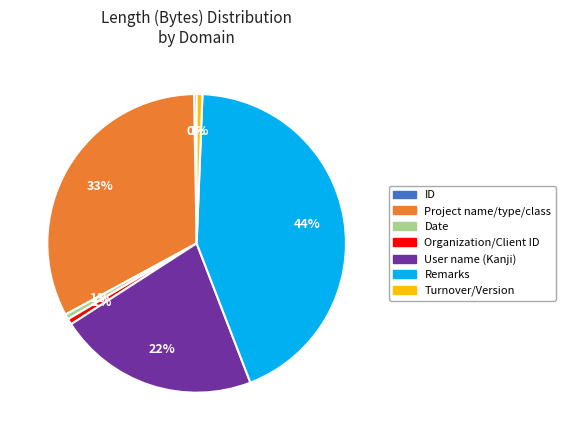

How many slices are in this pie chart?

7